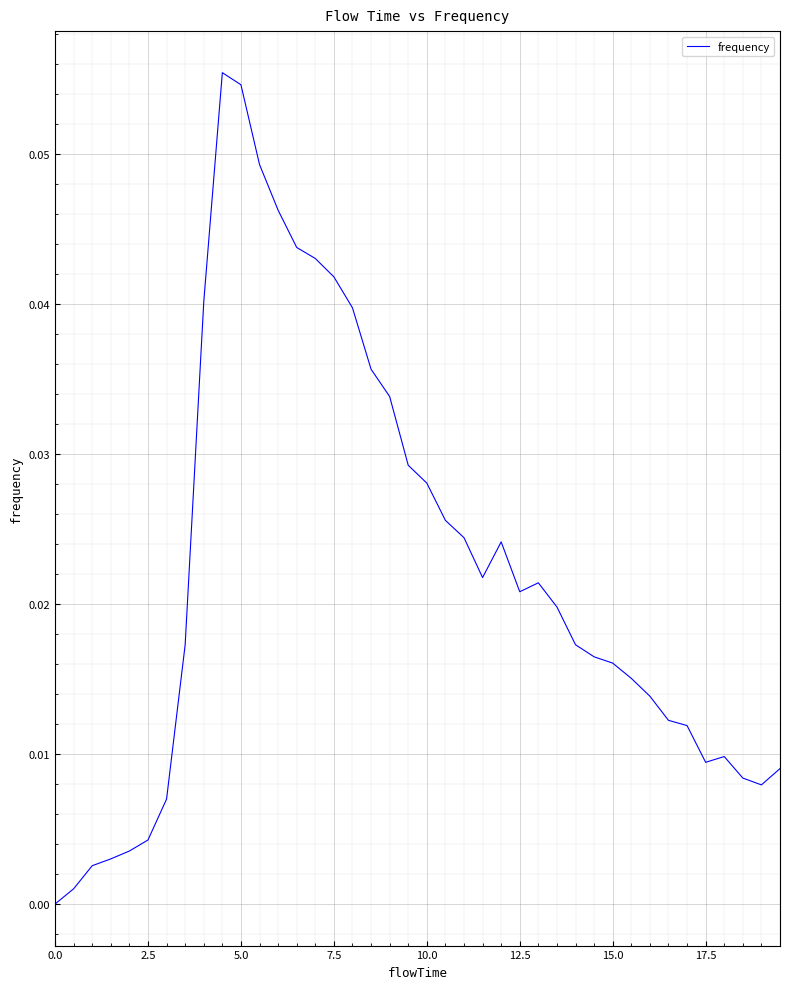

What is the value of the 10th point from the left?

0.1